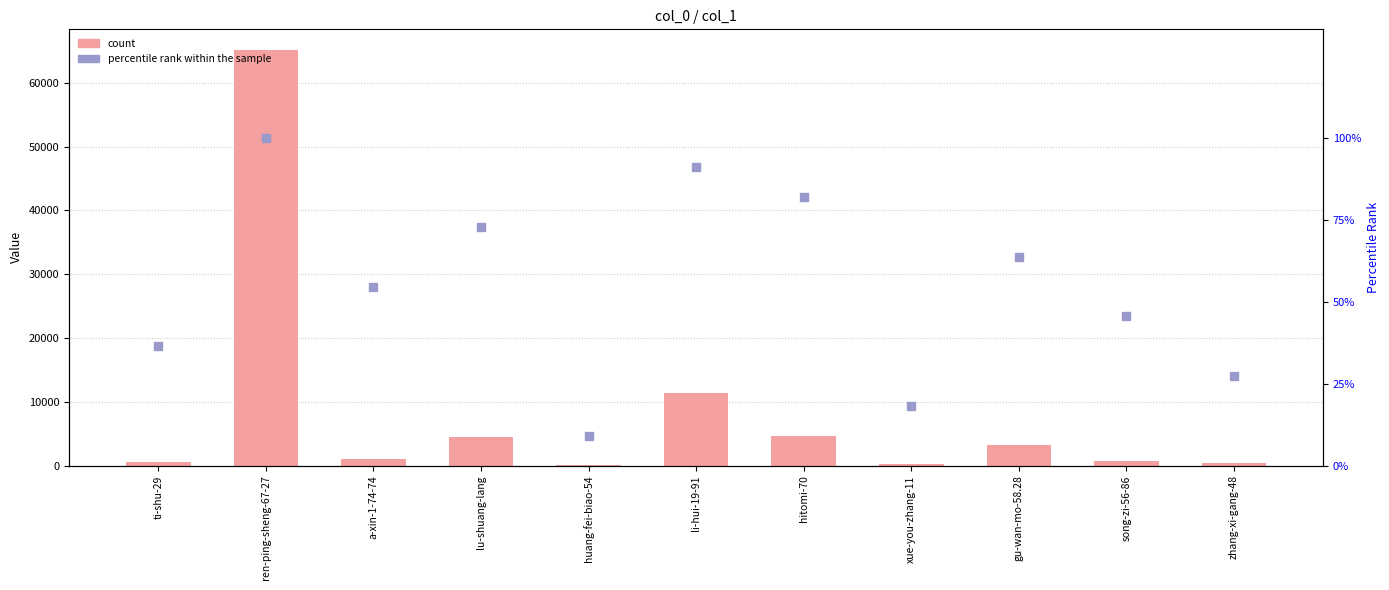

At how many categories does at least one series exceed 7793?

2